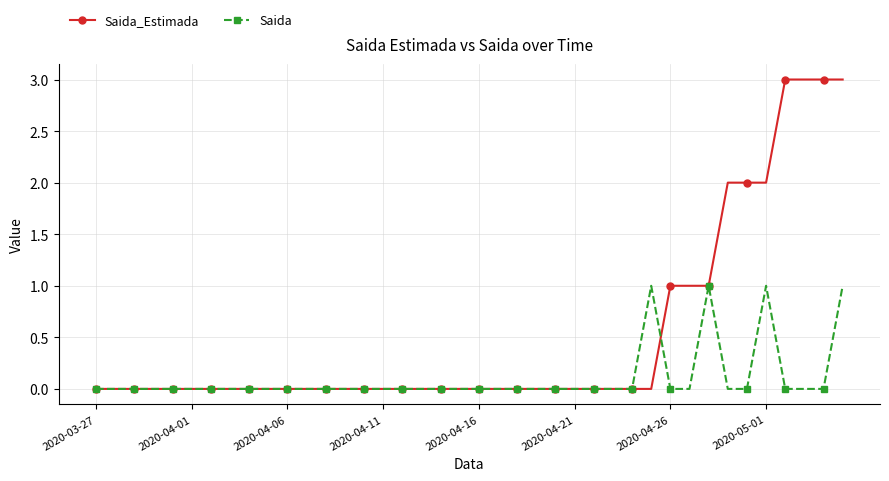

Is this an area chart (filled region under the line)?

No